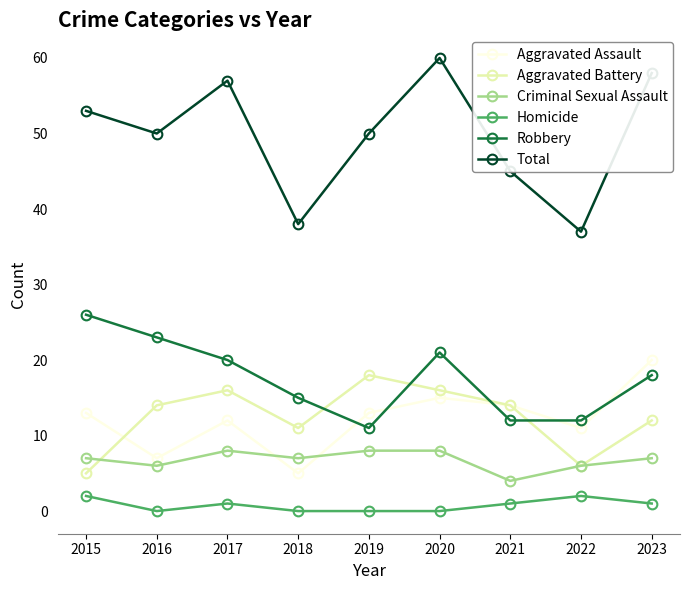

Which series has the largest total across all categories?

Total